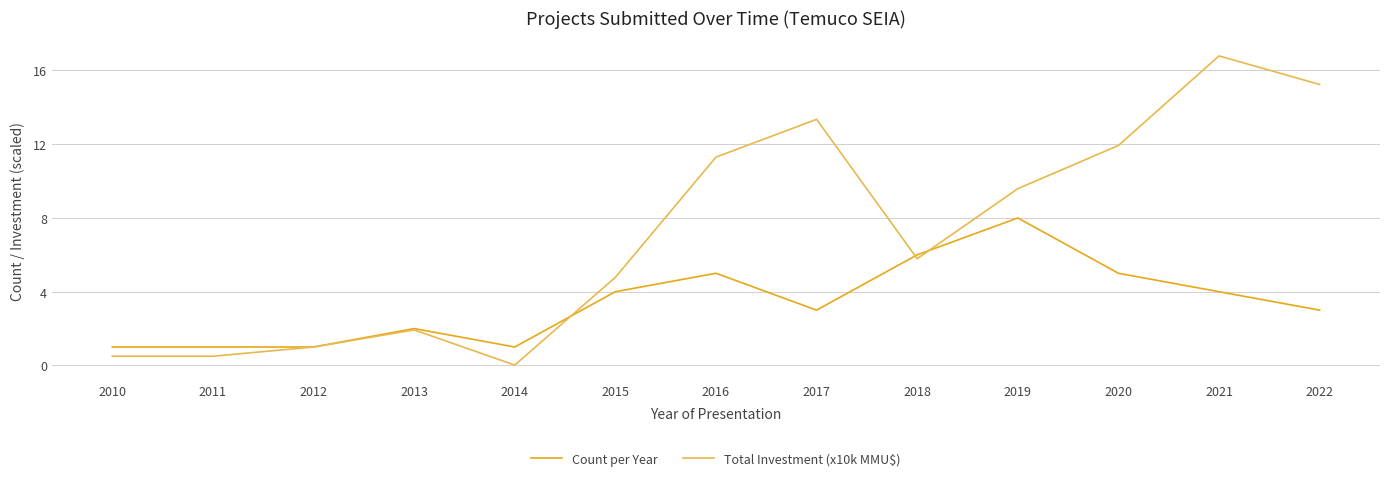

List the series in order of their peak value, lowest first.

Count per Year, Total Investment (x10k MMU$)